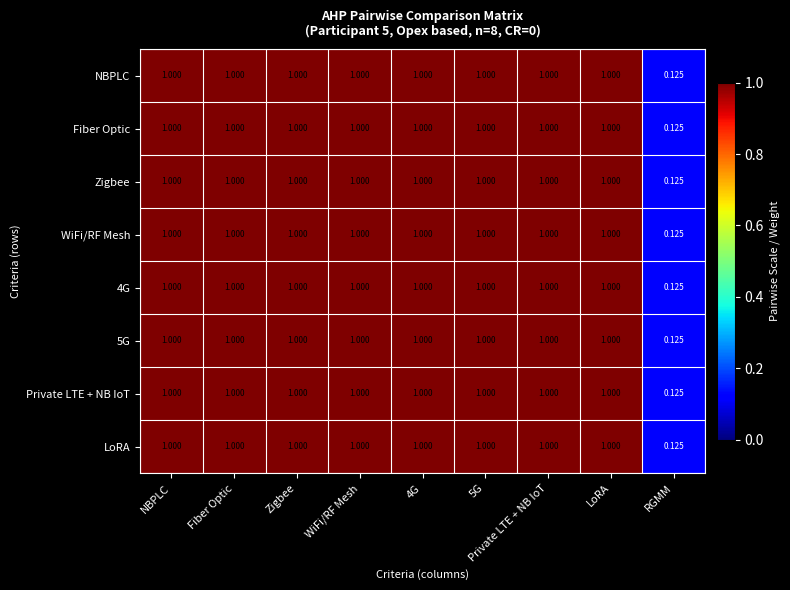

Is the value of 5G at LoRA greater than the value of LoRA at RGMM?

Yes